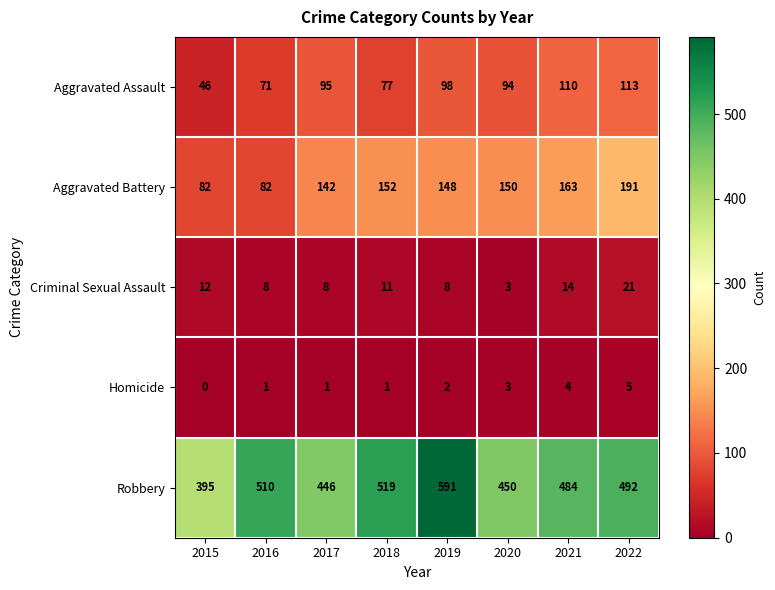

At how many categories does at least one series exceed 170?

8